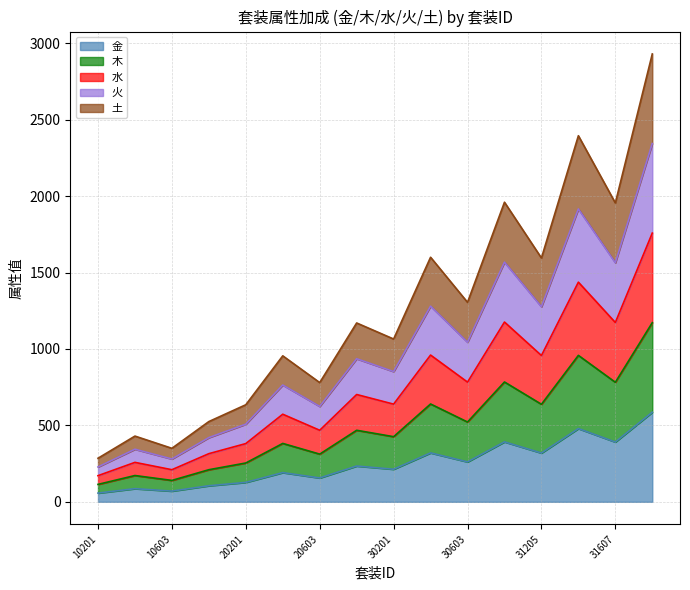

True or false: 火 and 金 cross at least once.

False